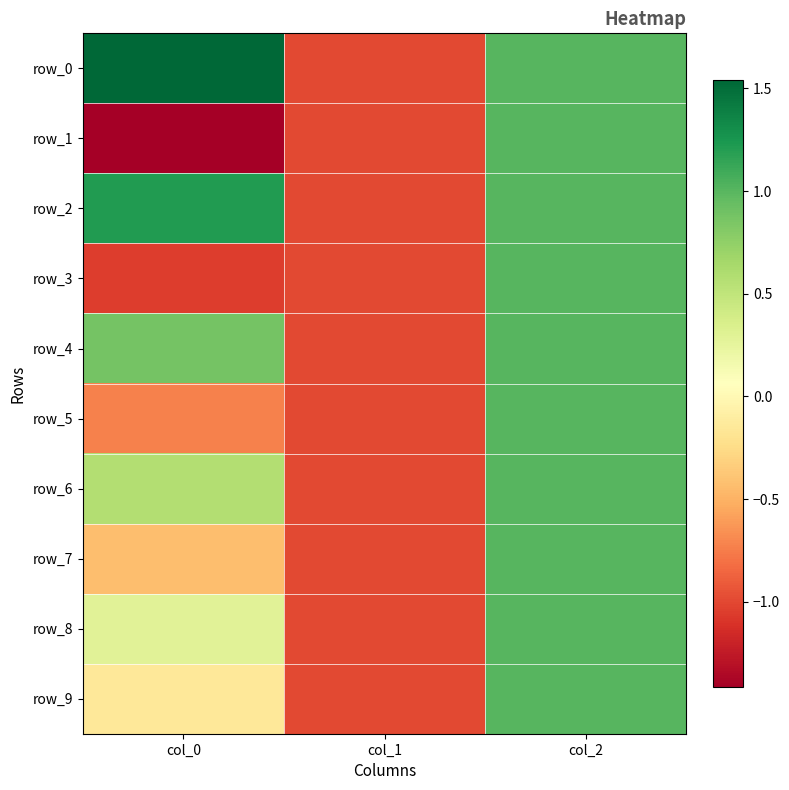

Which series has the largest range (max minus min)?

row_0